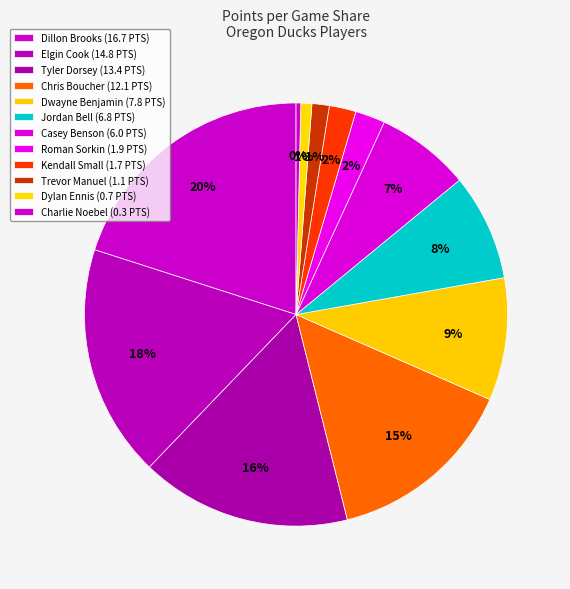

How many segments does this pie chart have?

12